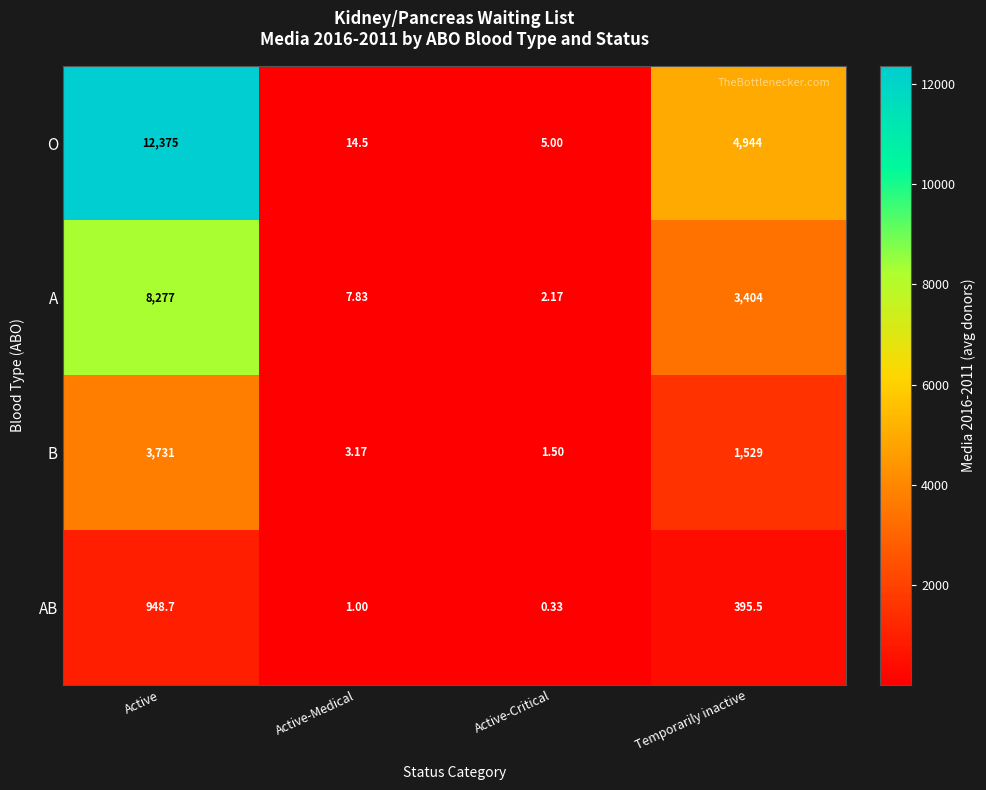

List the series in order of their peak value, lowest first.

AB, B, A, O